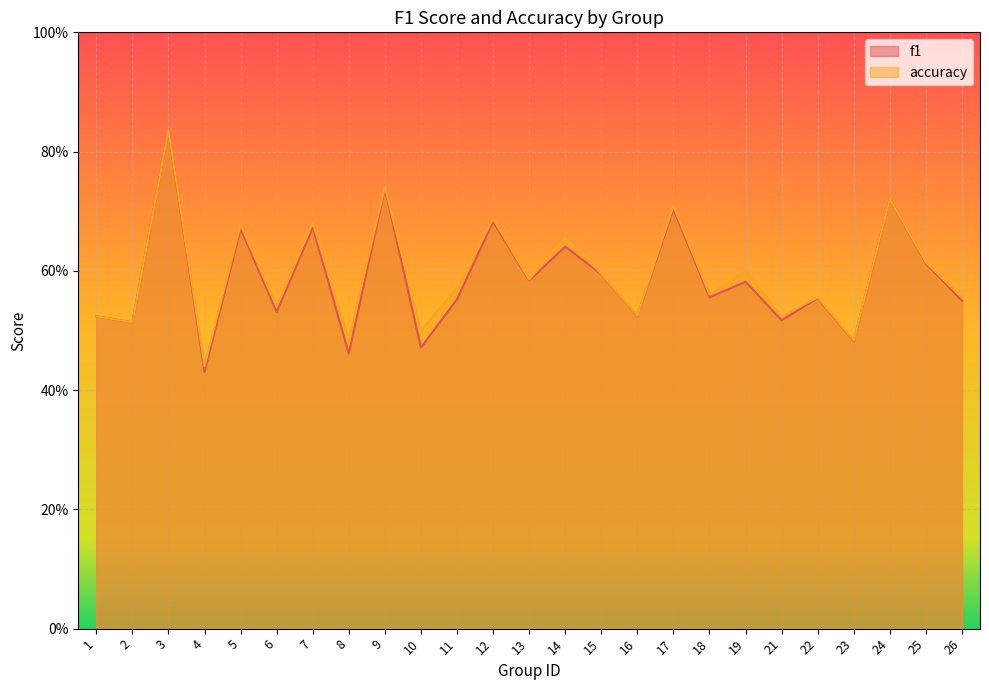

Which label corresponds to the smallest value in the chart?

4